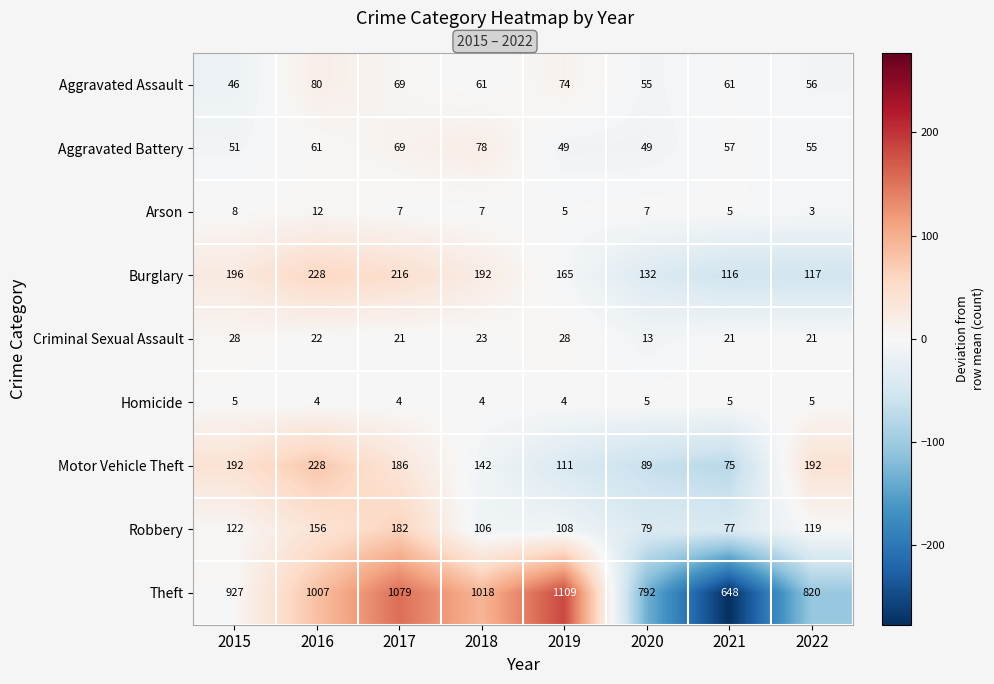

How many categories are shown in the chart?

8